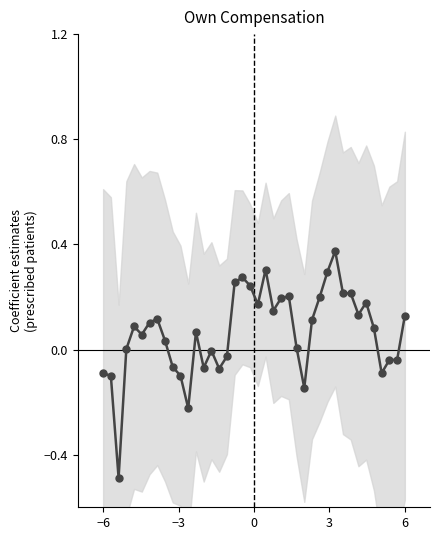

What is the sum of all values?

2.7